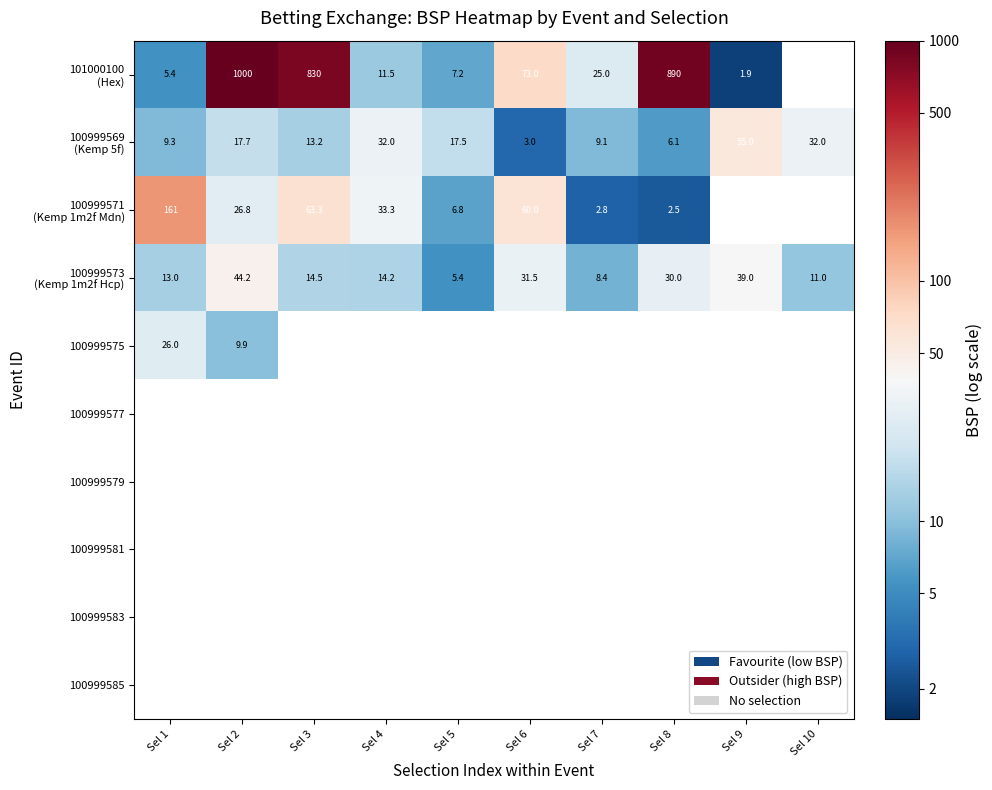

Between Sel 5 and Sel 6, which series saw the biggest shift?

101000100 (Hex)